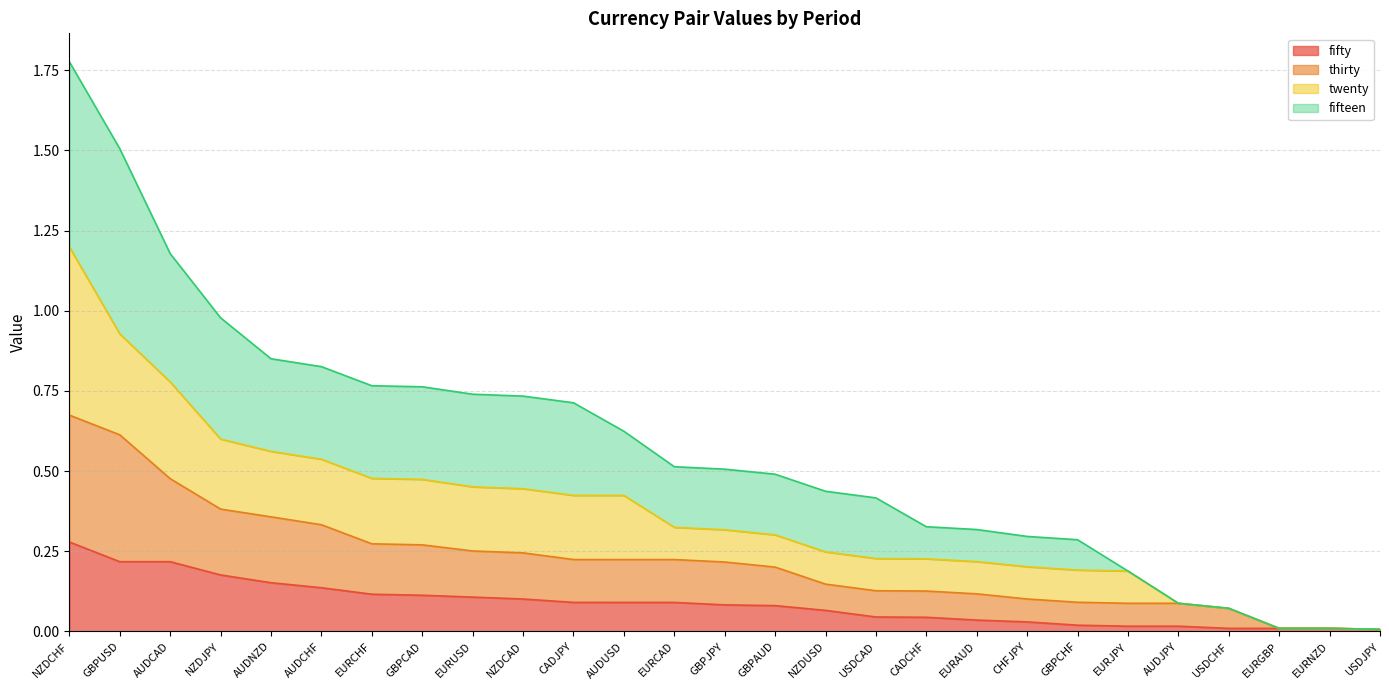

True or false: thirty has more than 1 interior local peaks.

False